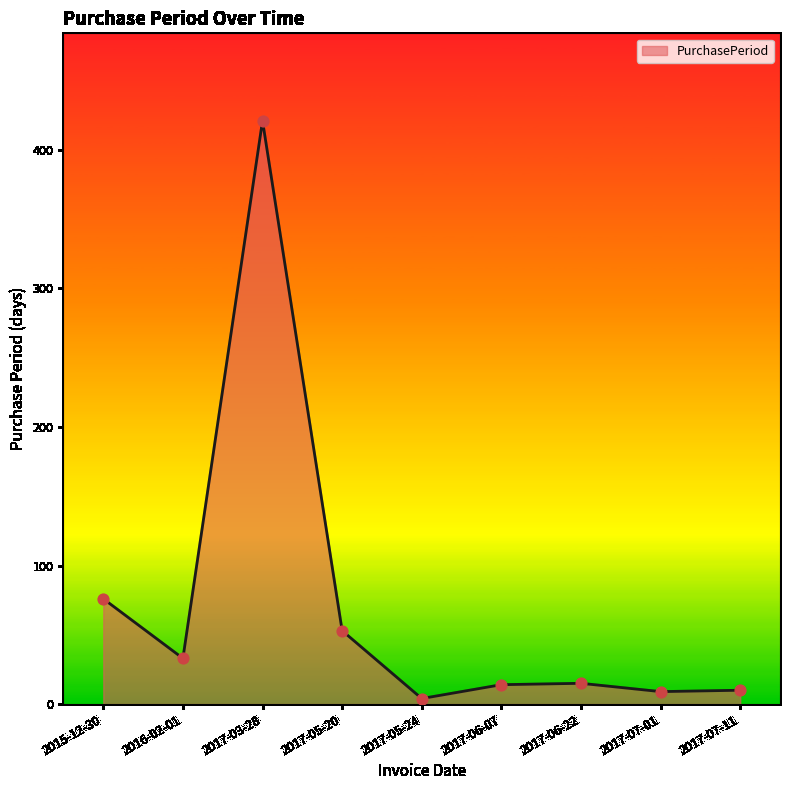

Between 2015-12-30 and 2017-05-24, which is larger?

2015-12-30